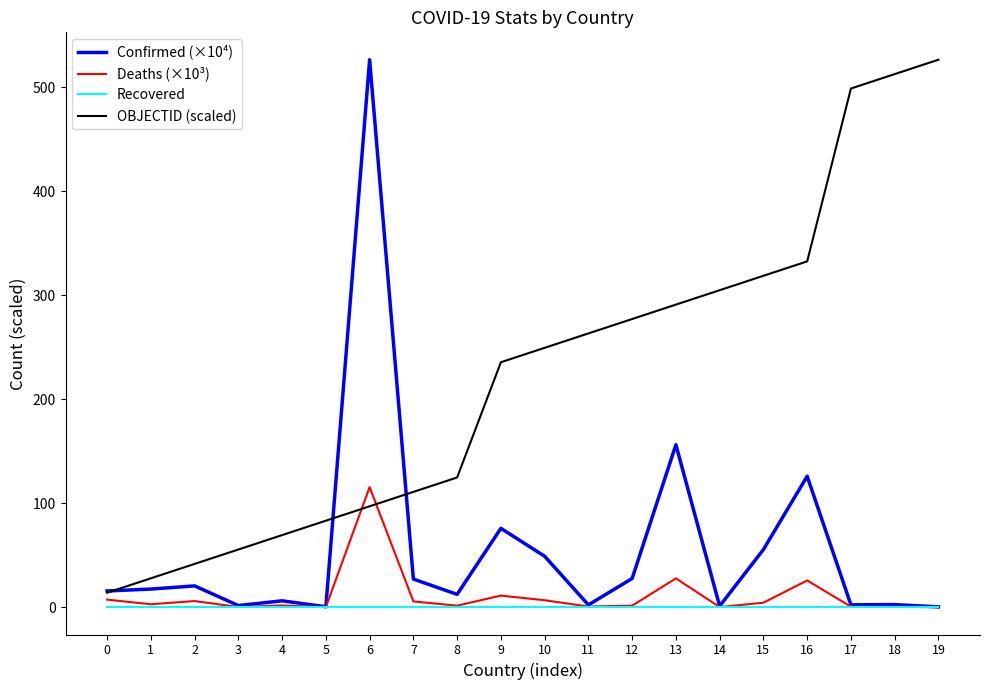

The value of Confirmed (×10⁴) at 6 is 742.9. True or false?

False